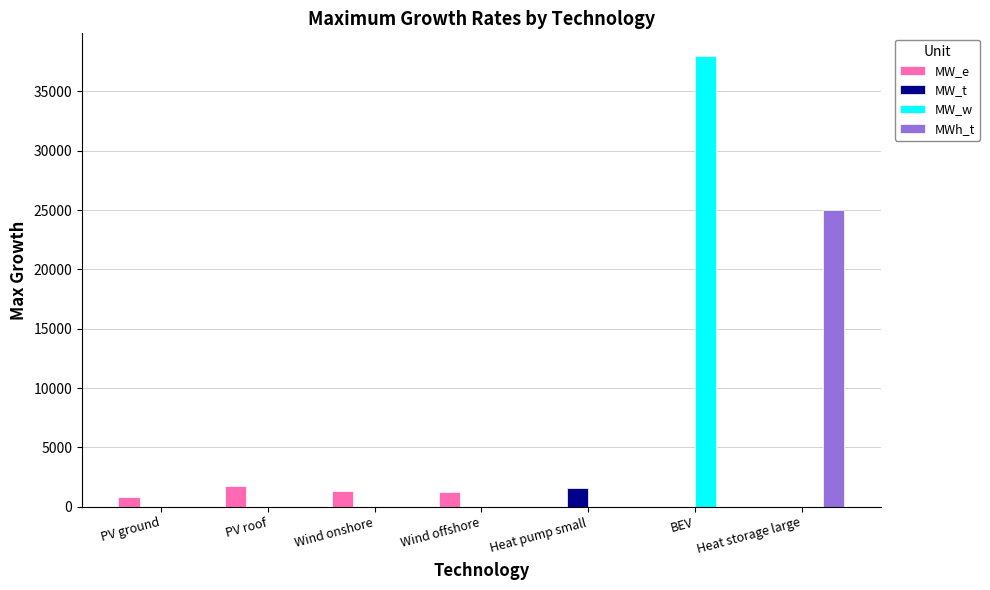

What is the total value across all series at Wind offshore?

1200